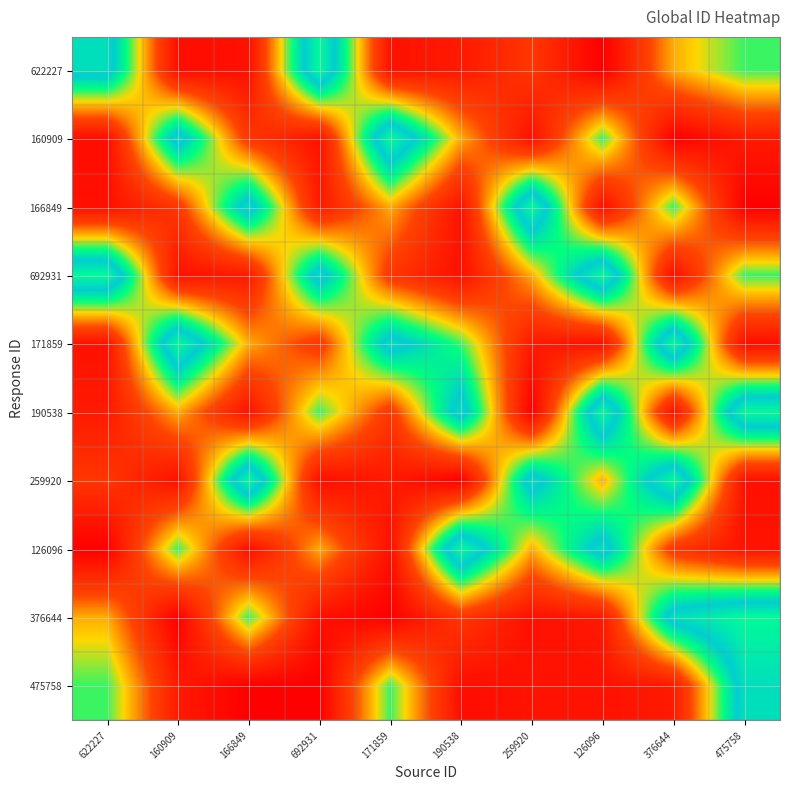

How many categories are shown in the chart?

10